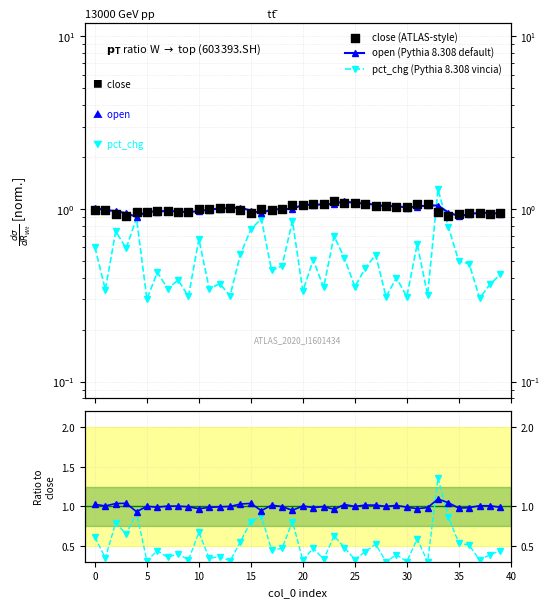

Is the value of pct_chg ratio at 27 greater than the value of open ratio at 15?

No